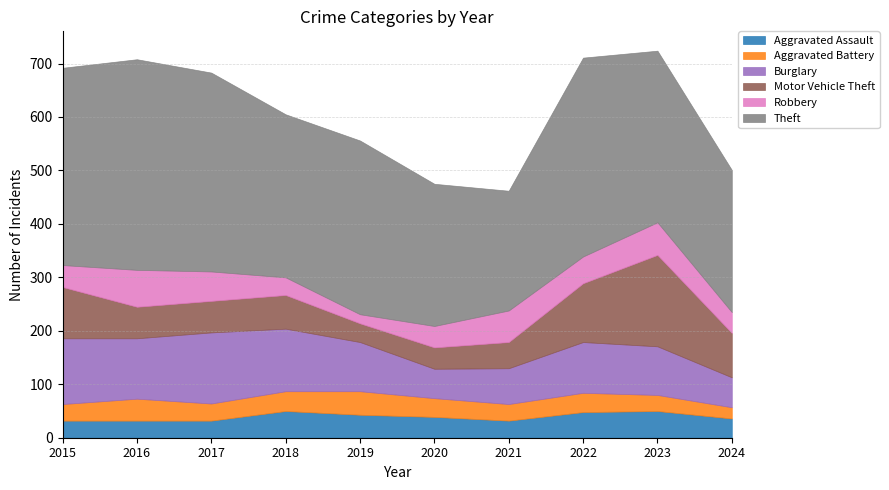

Does the chart have visible grid lines?

Yes